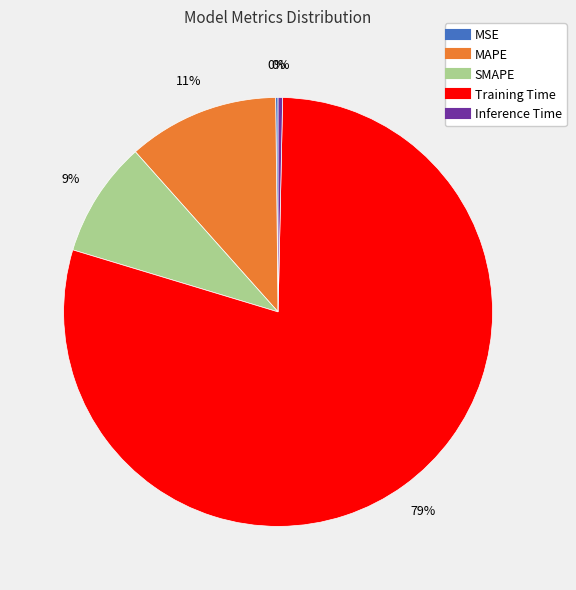

To the nearest percent, what is the average slice percentage?

20%